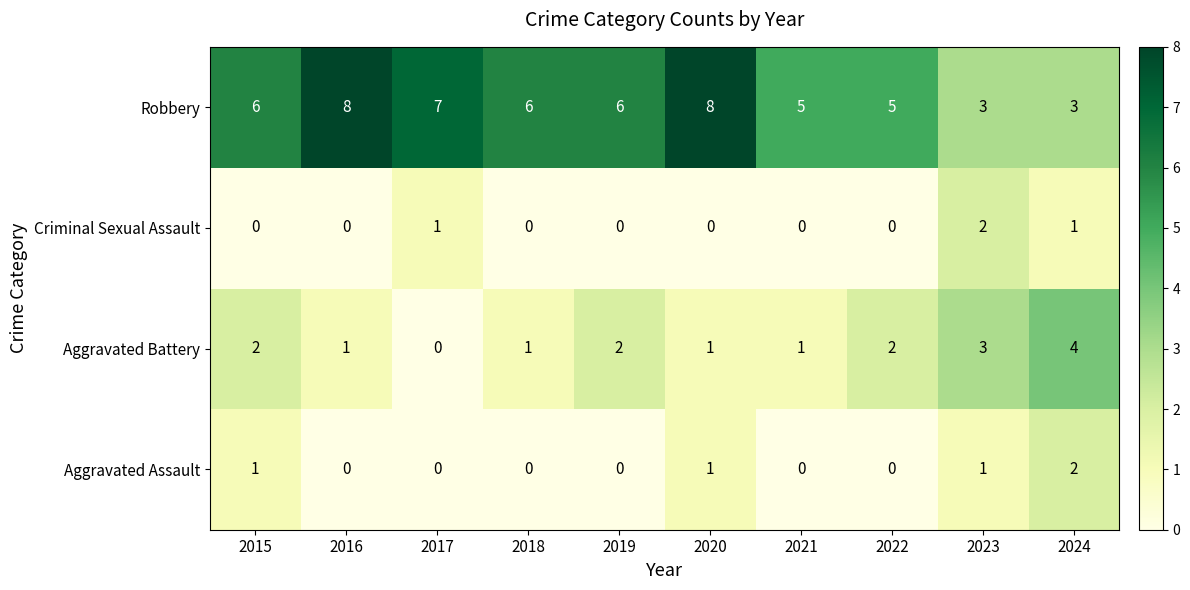

How many values in Criminal Sexual Assault are above zero?

3